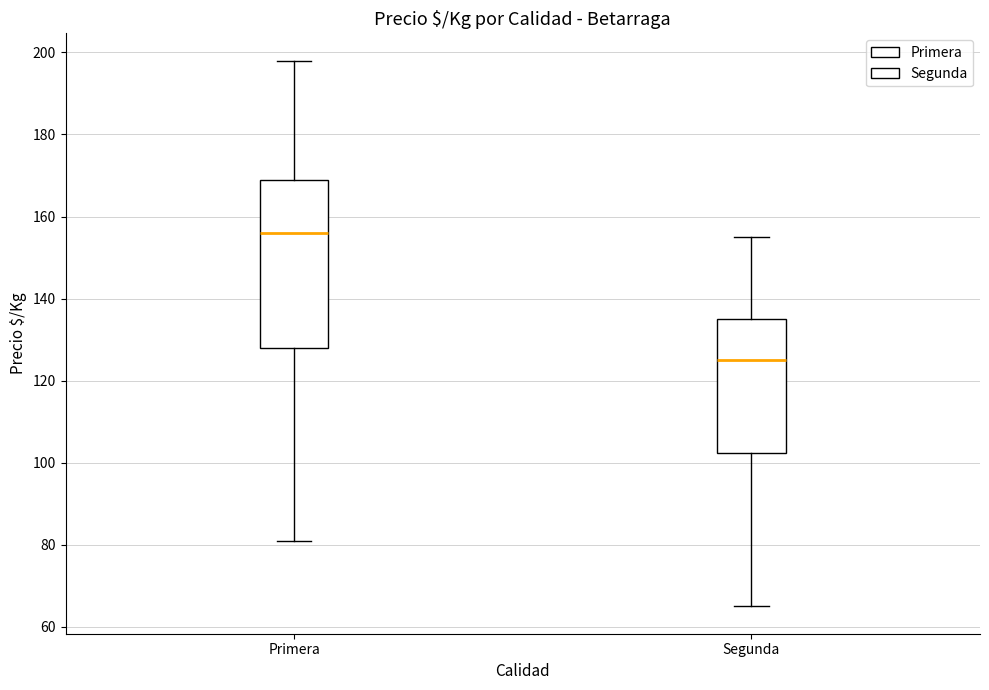

Reading left to right, transcribe this box plot: for each box, give where its median line is, the range the box spans, and where its two whiskers end, as read against the y-axis. The values are not printed on the chart, so give them approximately, as read against the axis.

Primera: median 156, box 128 to 170, whiskers 82 to 198
Segunda: median 126, box 102 to 136, whiskers 66 to 156